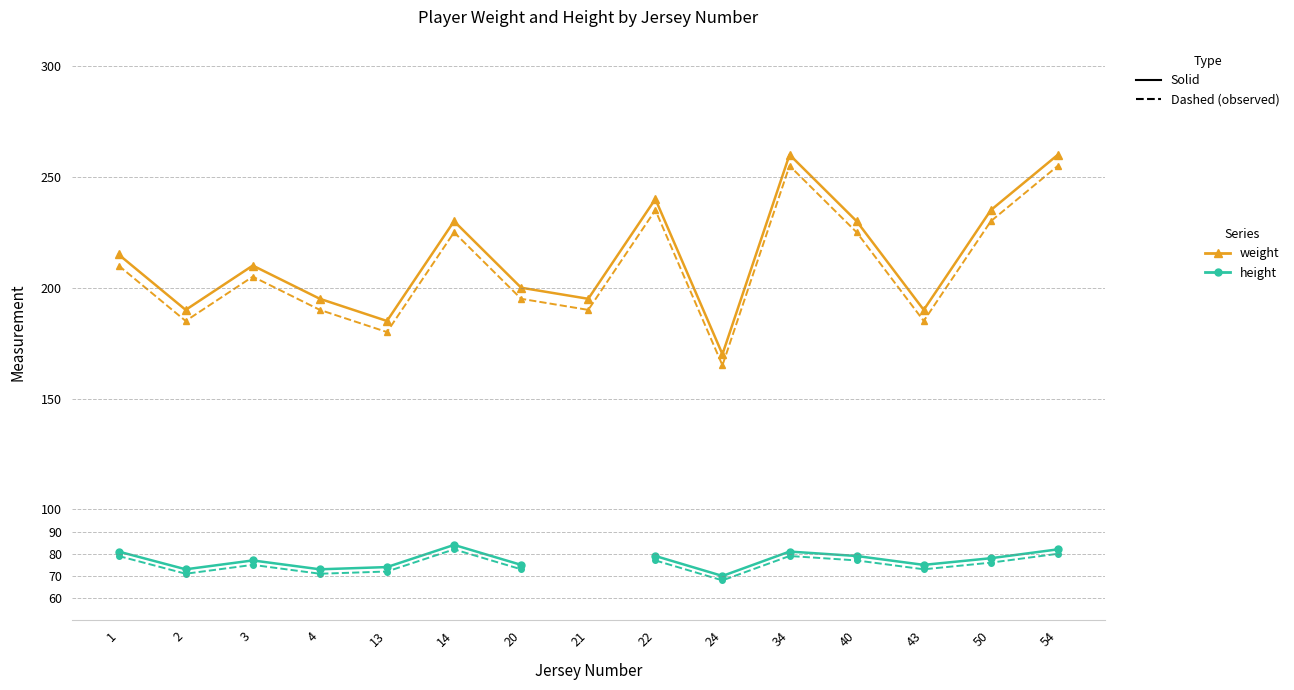

Does the chart display data point markers on the line(s)?

Yes